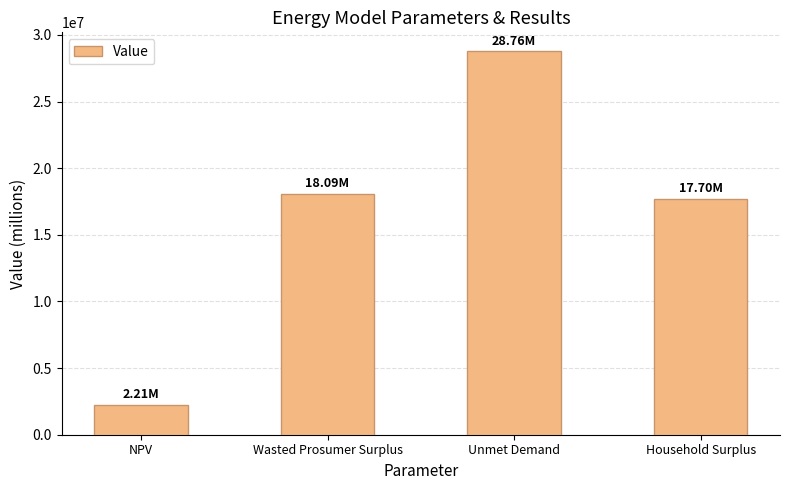

List the labels in order of value, smallest first.

NPV, Household Surplus, Wasted Prosumer Surplus, Unmet Demand